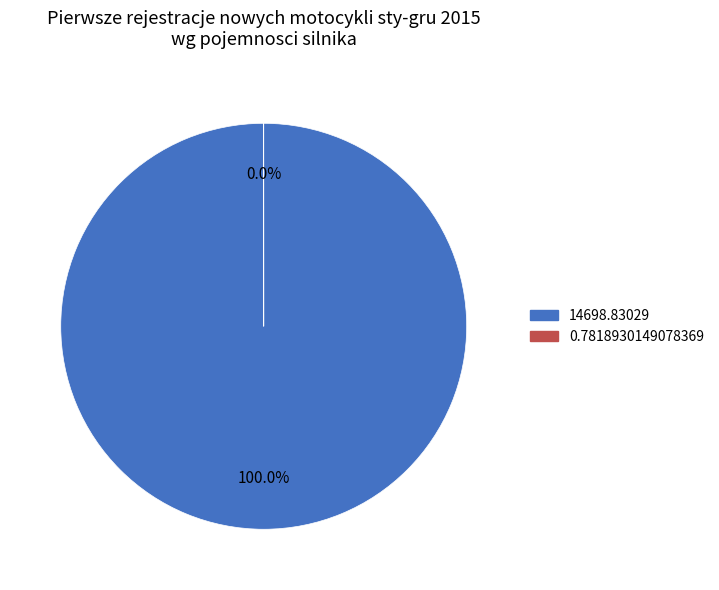

To the nearest percent, what is the difference between the 0.7818930149078369 and 14698.83029 slice percentages?

100%